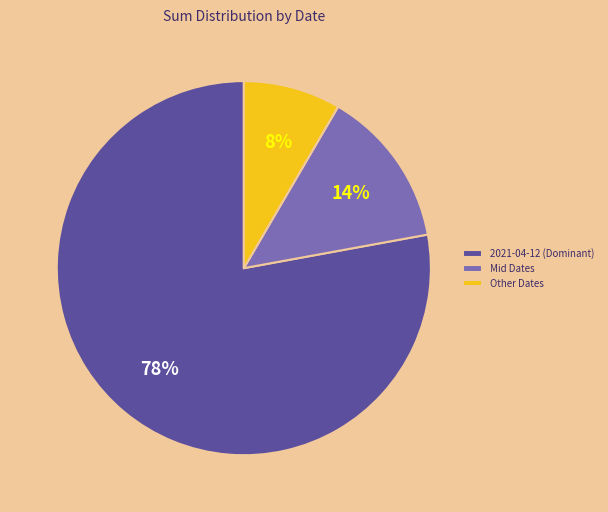

True or false: 2021-04-12 (Dominant) accounts for 68% of the total.

False